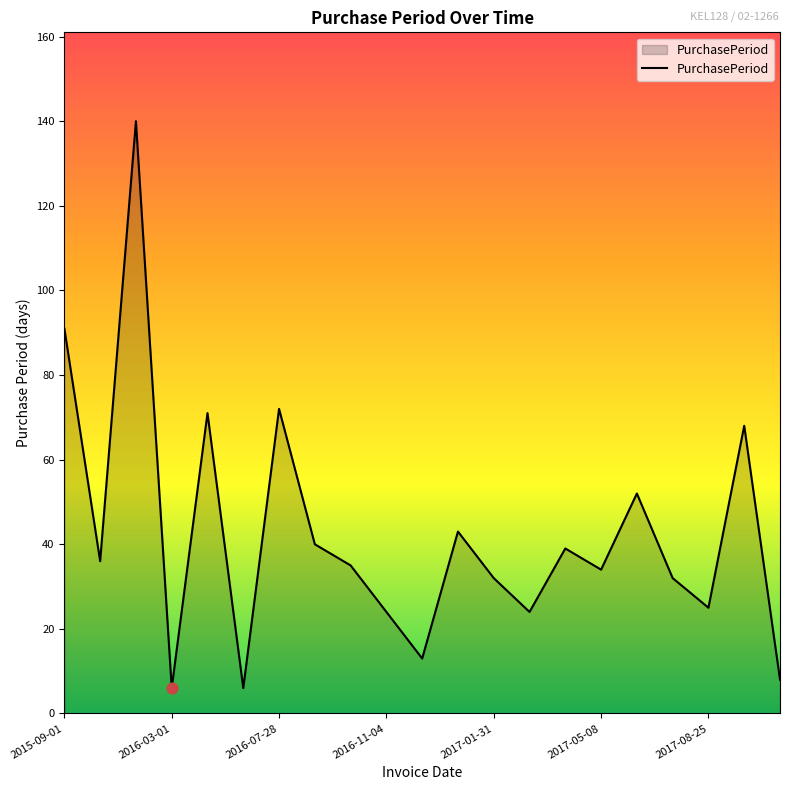

What is the difference between the maximum and minimum values?

134